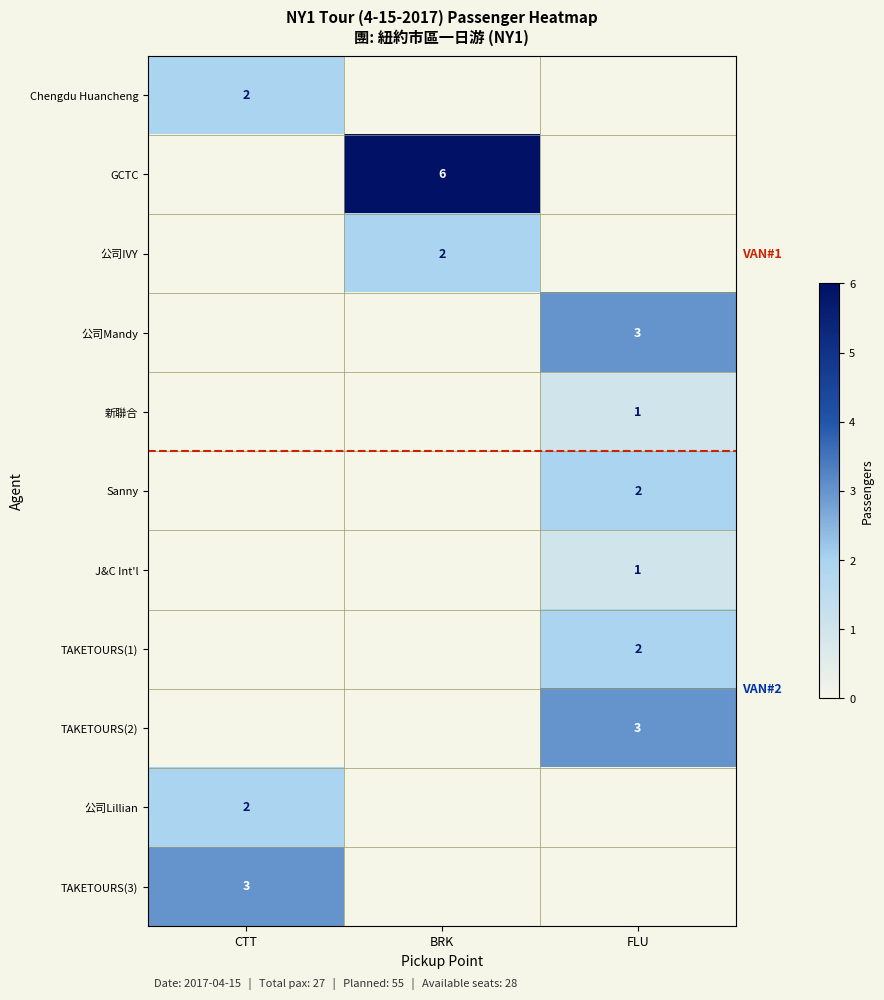

The 公司Lillian series shows 1 at CTT. True or false?

False